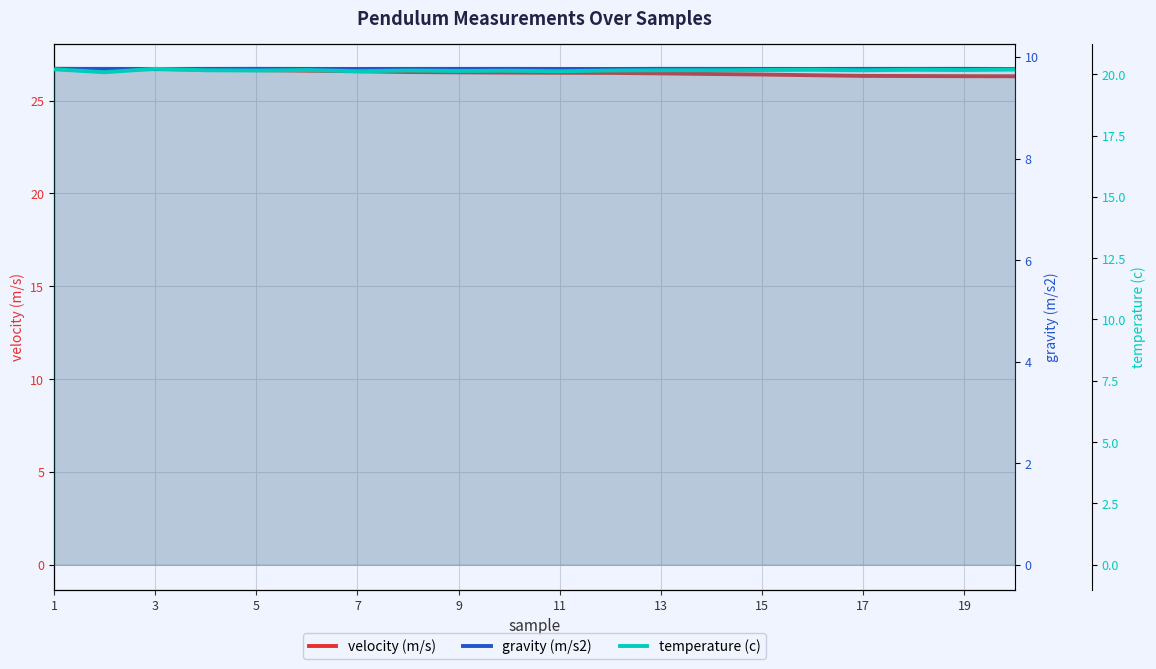

In gravity (m/s2), how many points are lower than both neighbors (excluding endpoints)?

4